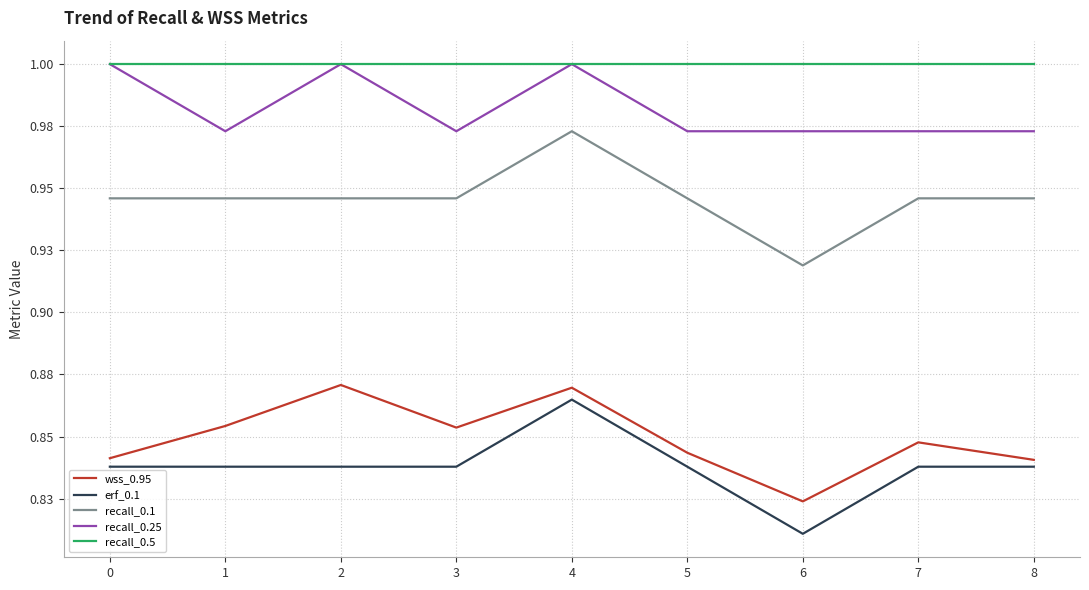

Read the erf_0.1 value at 4.

0.9